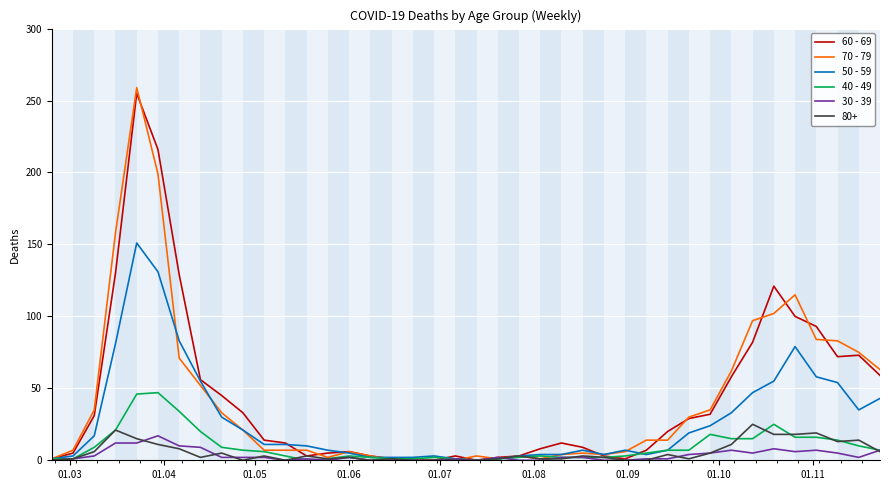

What is the maximum value shown in the chart?

259